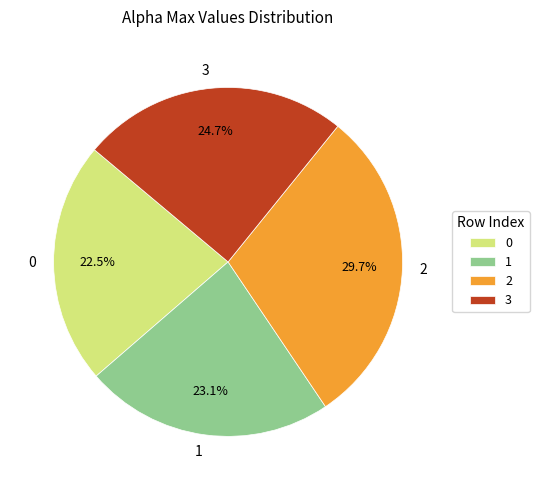

Rank the categories by value from highest to lowest.

2, 3, 1, 0